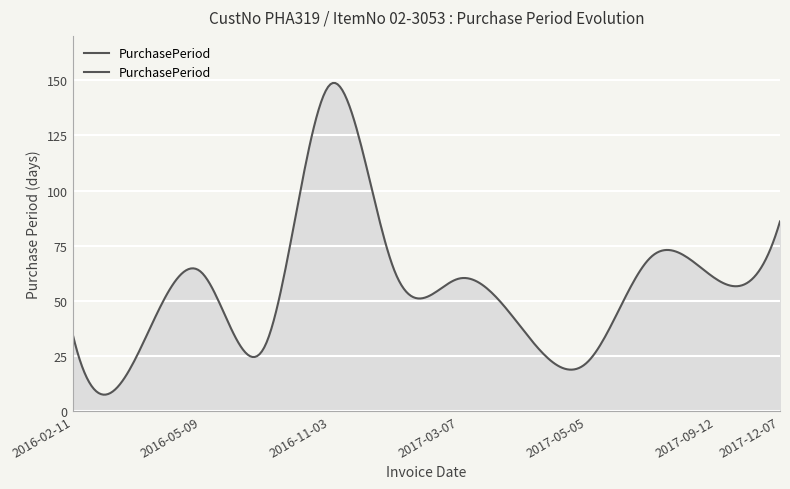

What is the label of the 9th point from the left?

2017-05-05